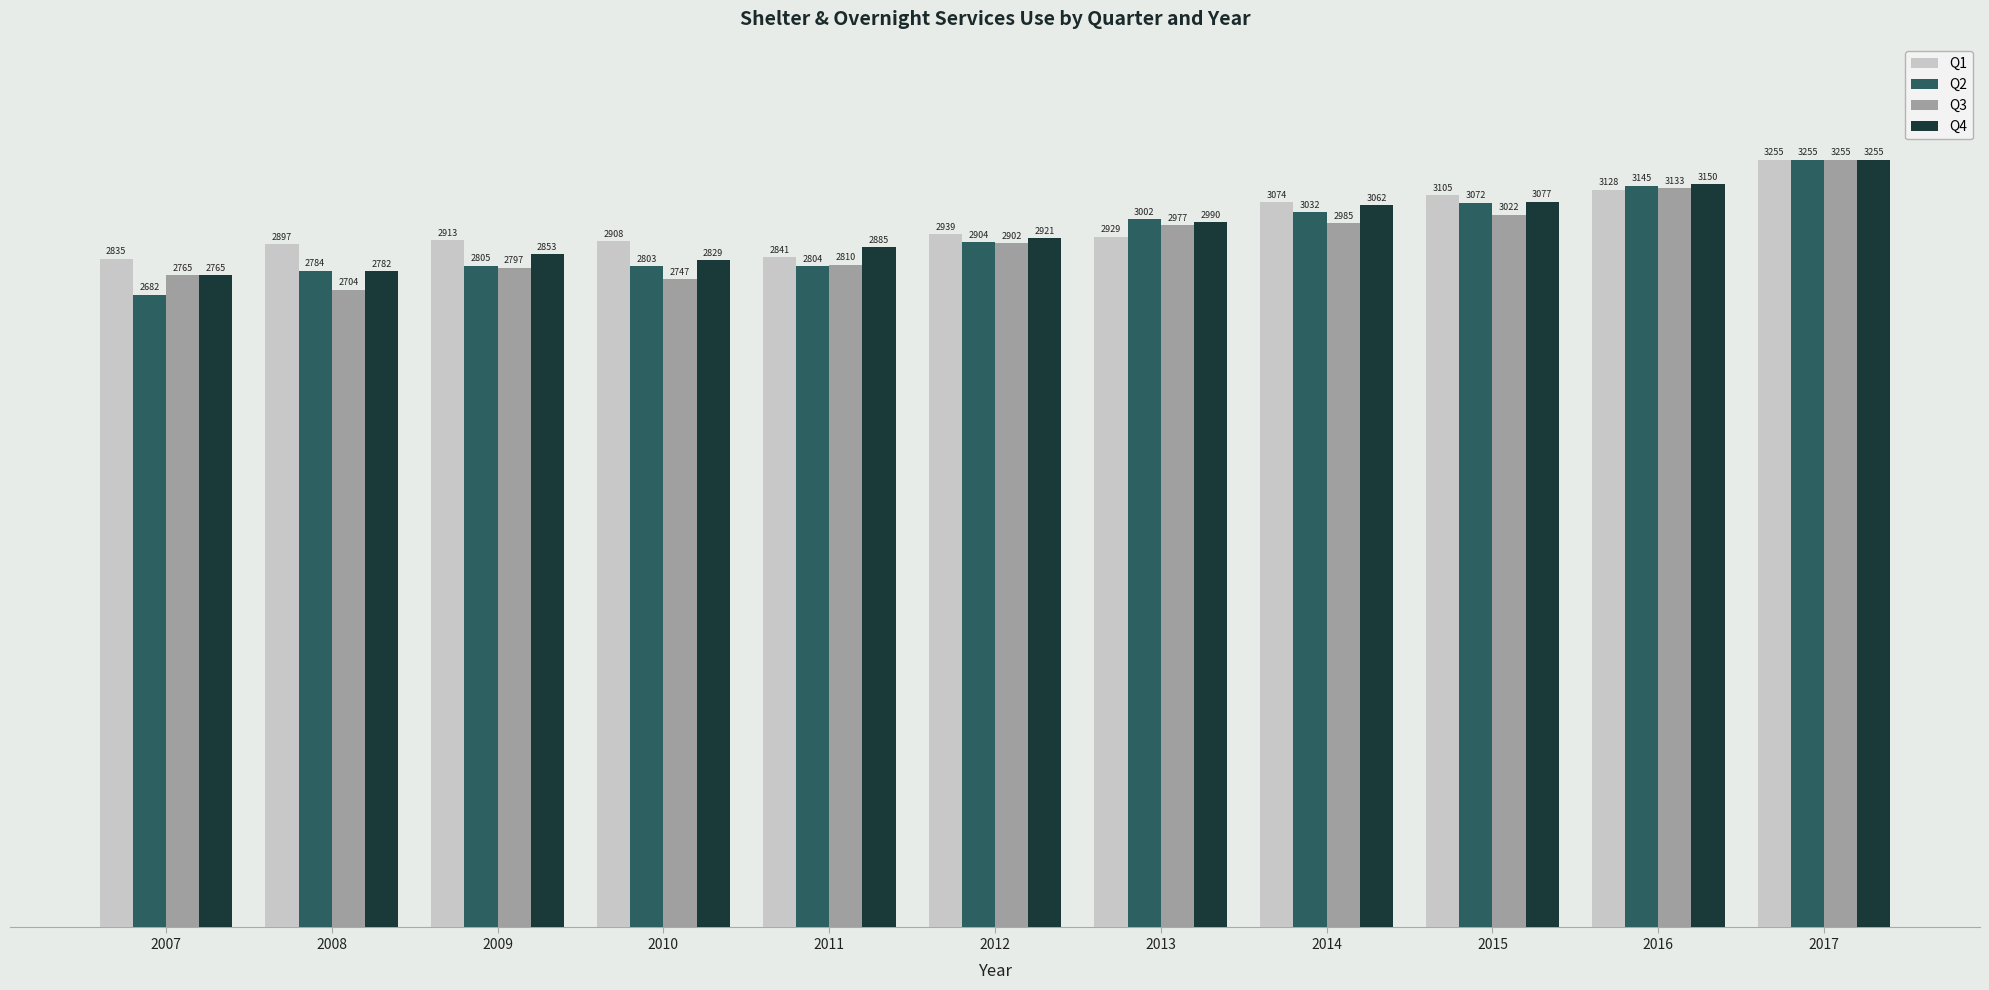

What is the total value across all series at 2013?

11898